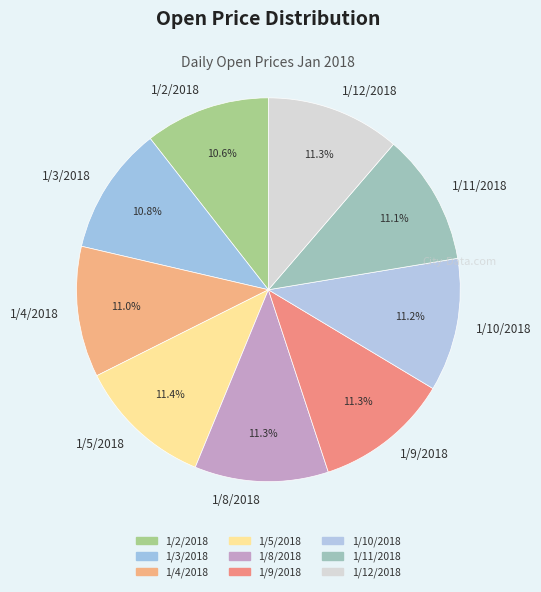

What percentage is NOT represented by 1/8/2018?

88.7%